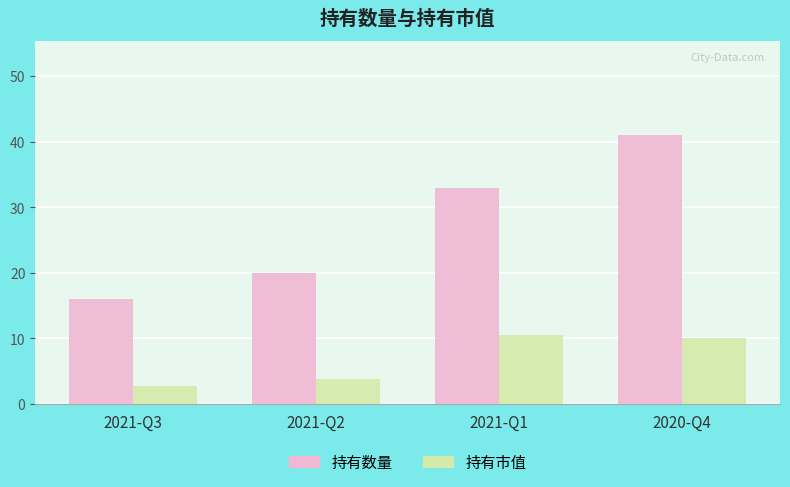

Which series has the largest total across all categories?

持有数量